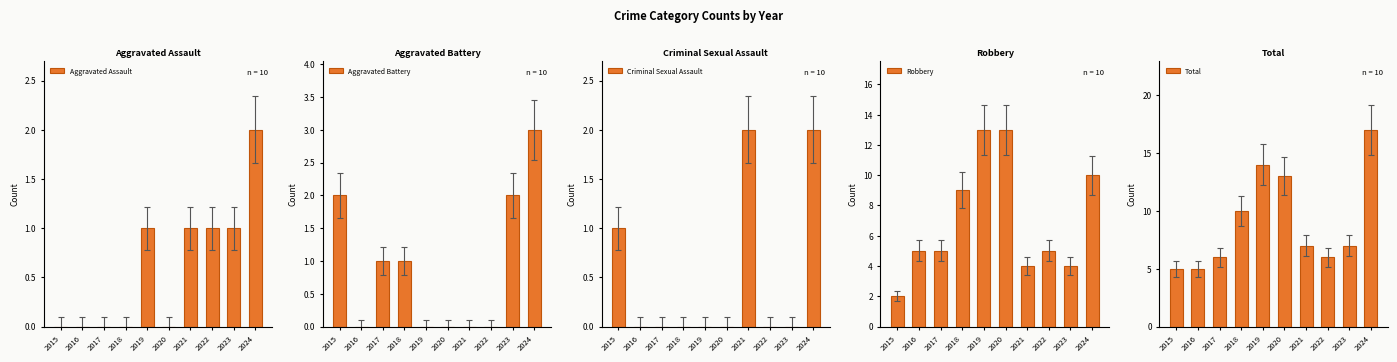

Is it true that Aggravated Assault equals 0 at 2020?

True